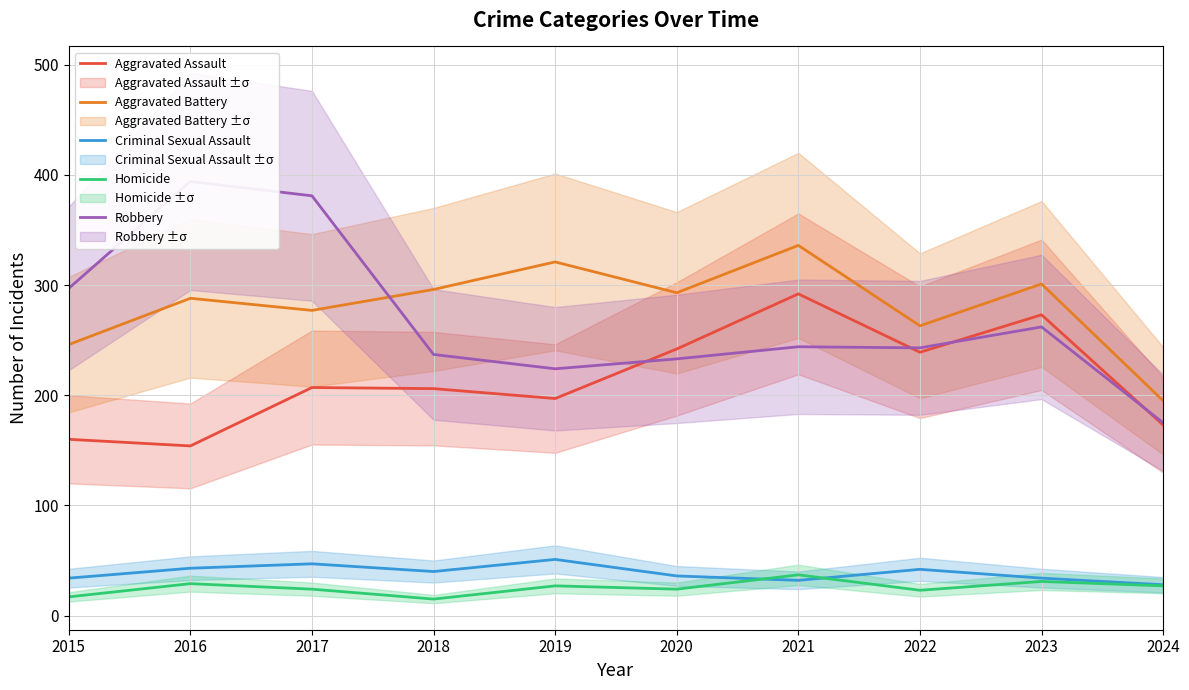

Is it true that Criminal Sexual Assault equals 42 at 2021?

False